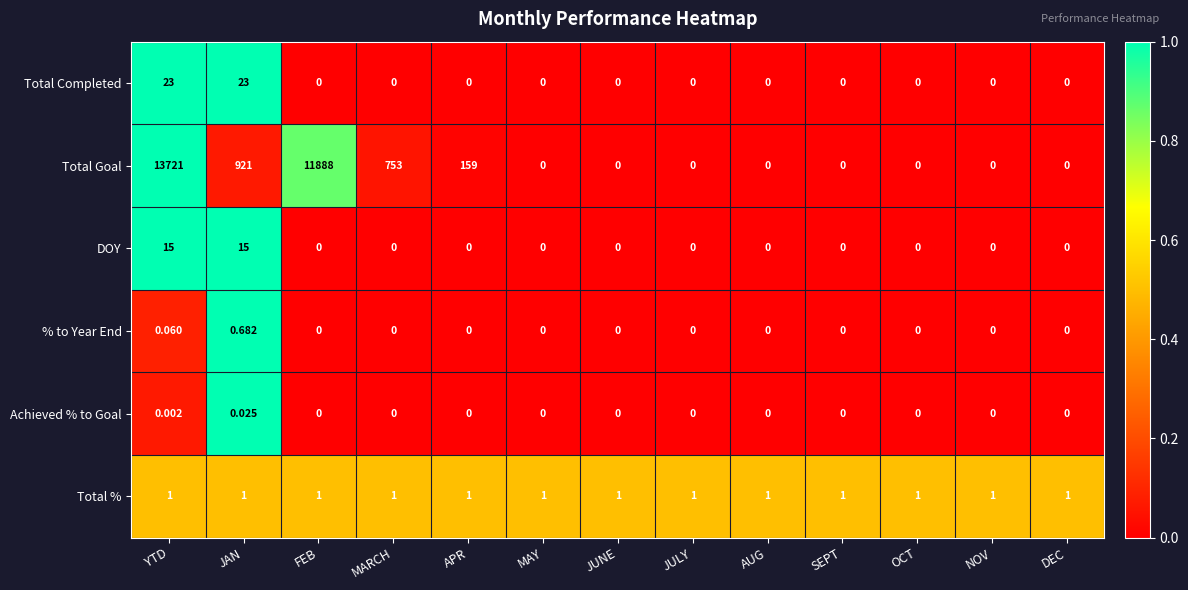

At JAN, list the series in order from largest to smallest.

Total Goal, Total Completed, DOY, Total %, % to Year End, Achieved % to Goal